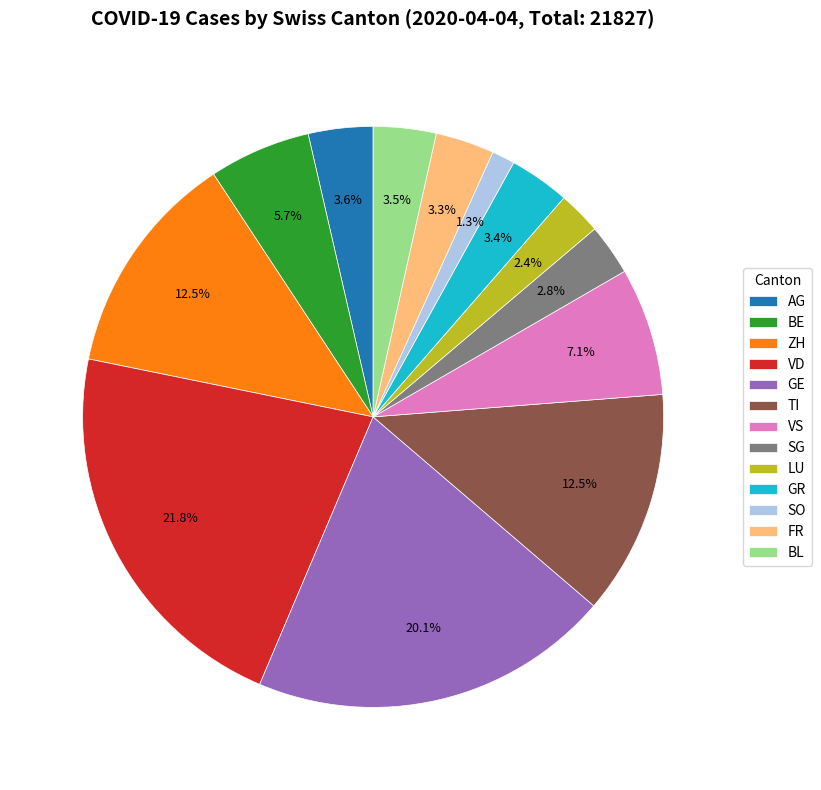

How many segments does this pie chart have?

13